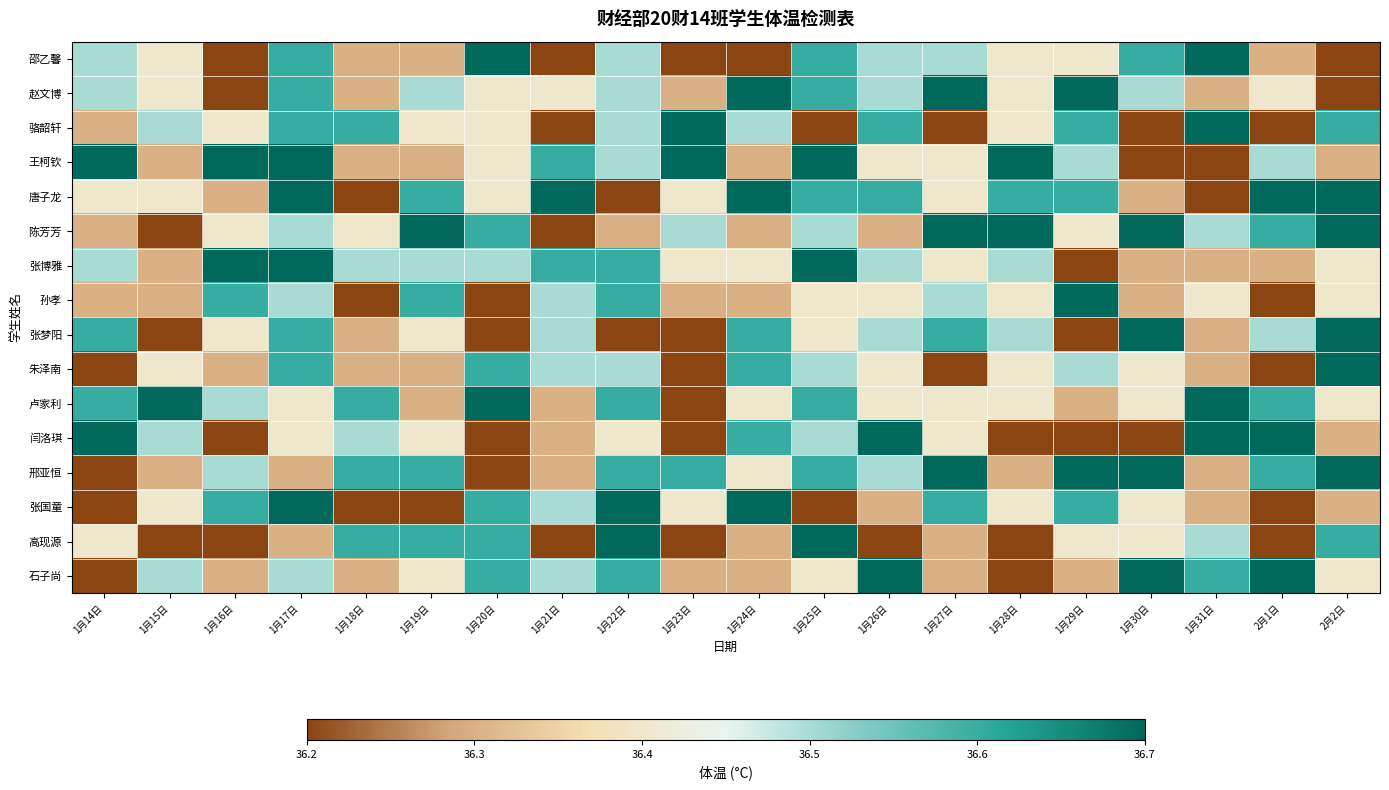

What is the minimum value shown in the chart?

36.2